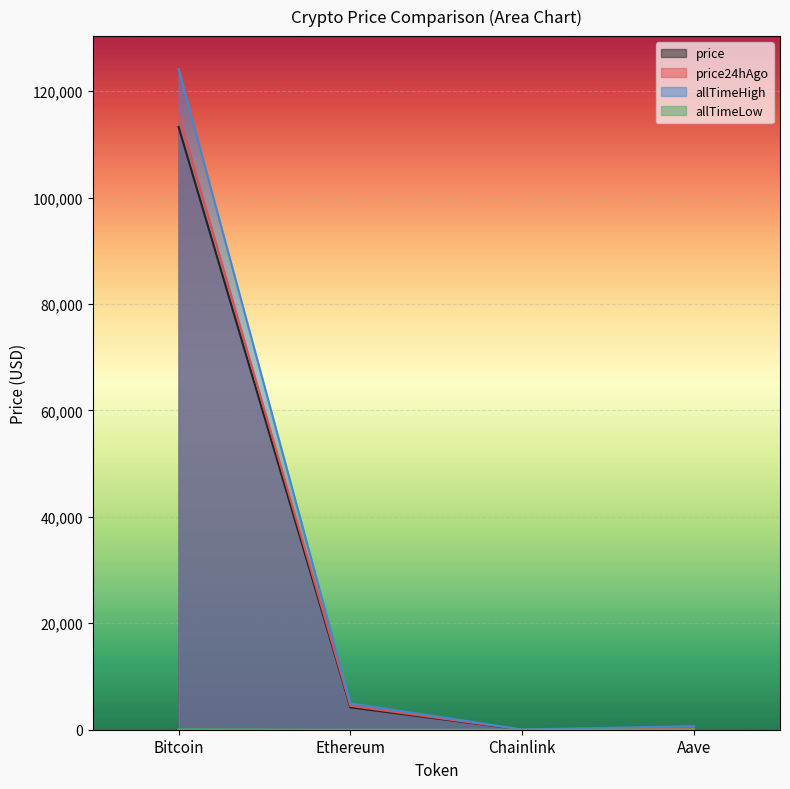

Which label corresponds to the smallest value in the chart?

Chainlink